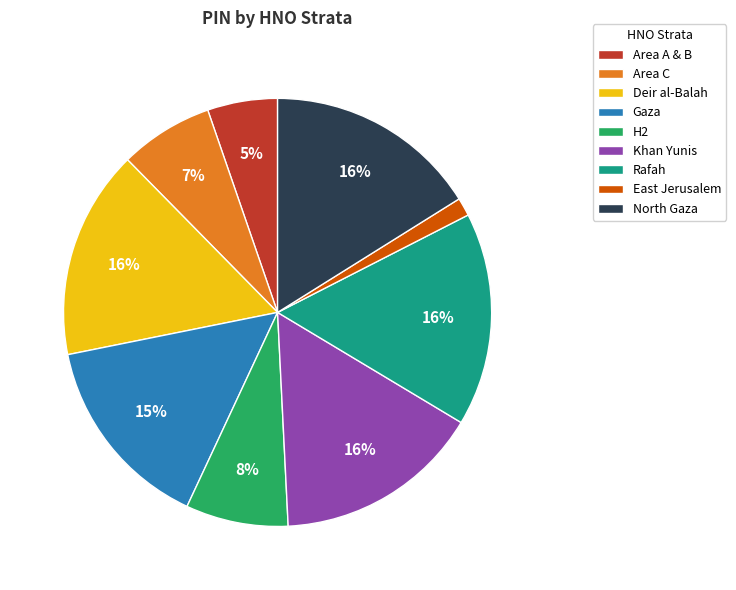

Is the sum of North Gaza and H2 greater than half?

No